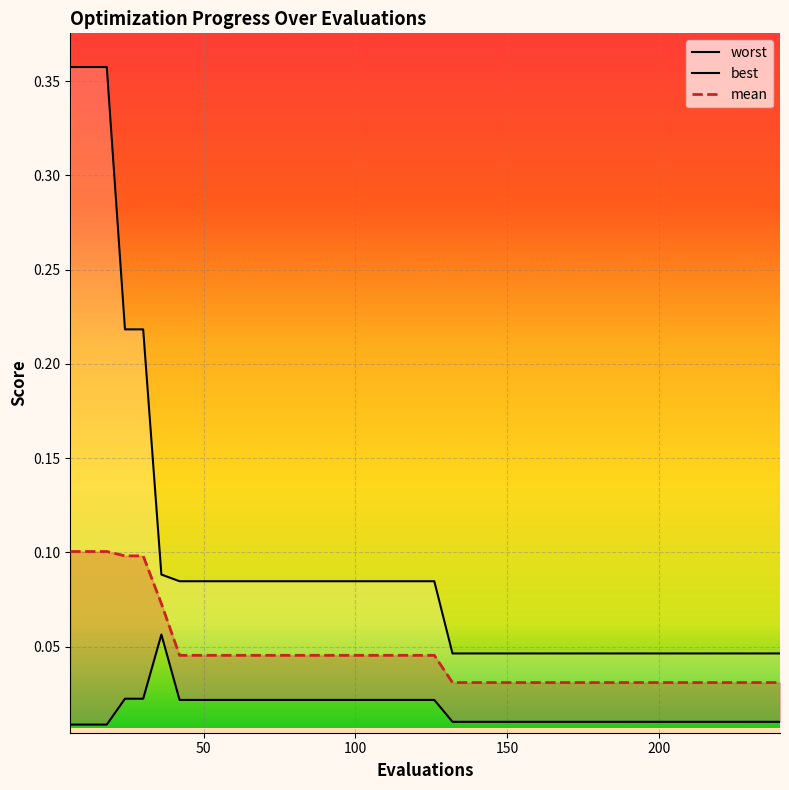

At how many categories does at least one series exceed 0?

40